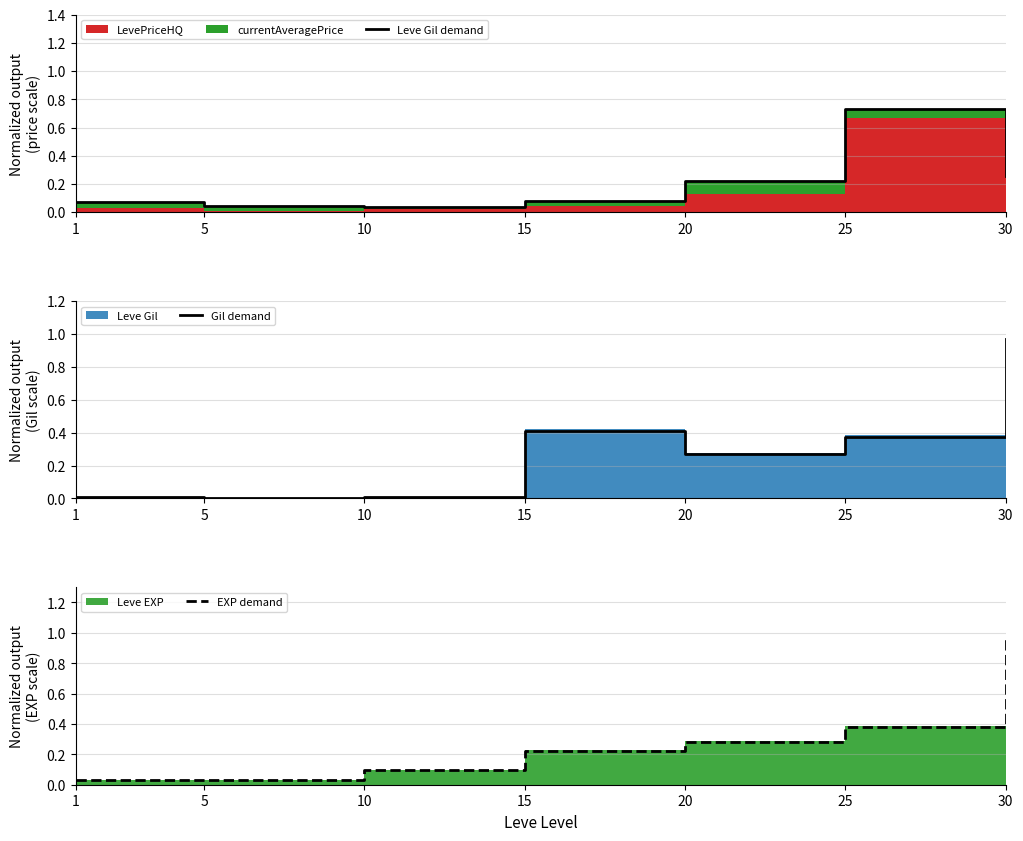

The value of Leve Gil demand at 5 is 0.0. True or false?

True